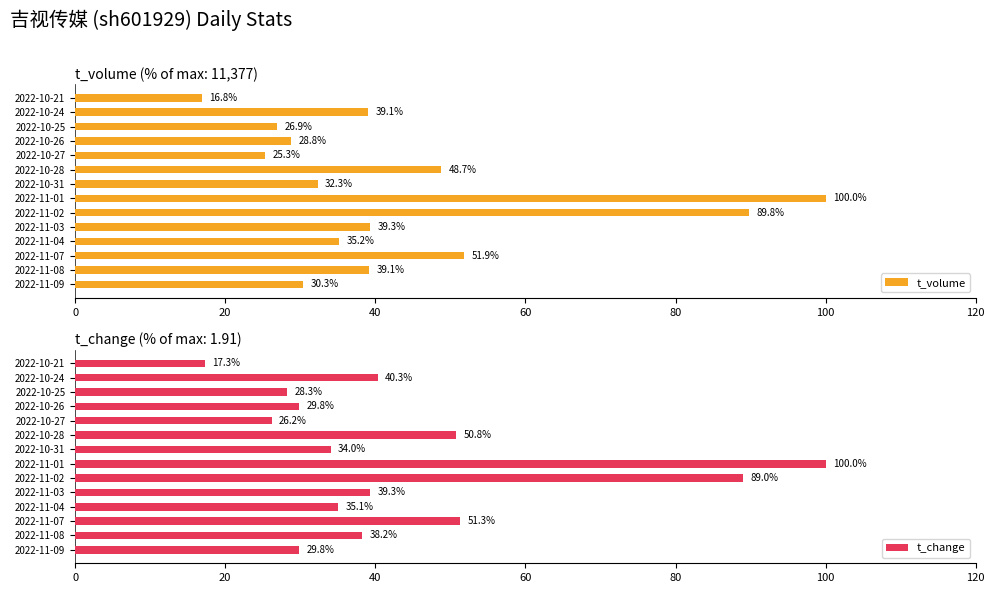

What is the value of the t_change bar at the 4th from the left?

35.1